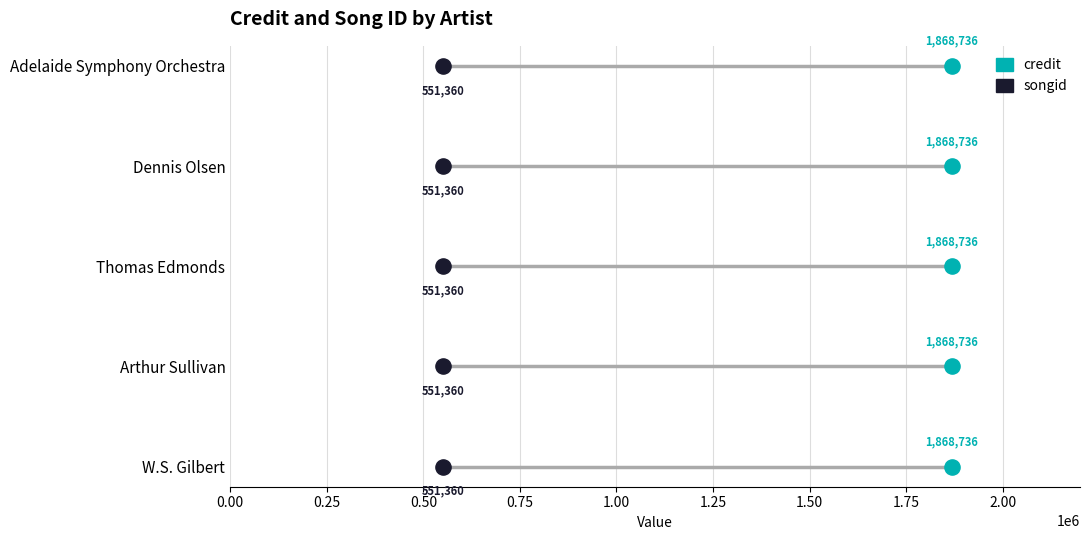

Which series has the largest Y range (max minus min)?

credit